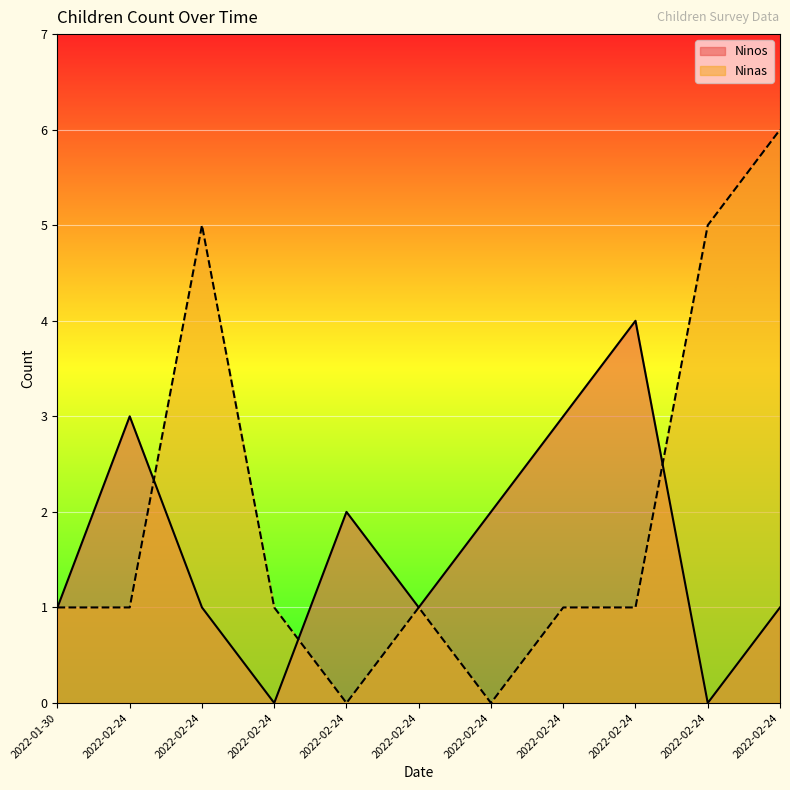

Is it true that Ninas equals 3 at 2022-02-24?

False